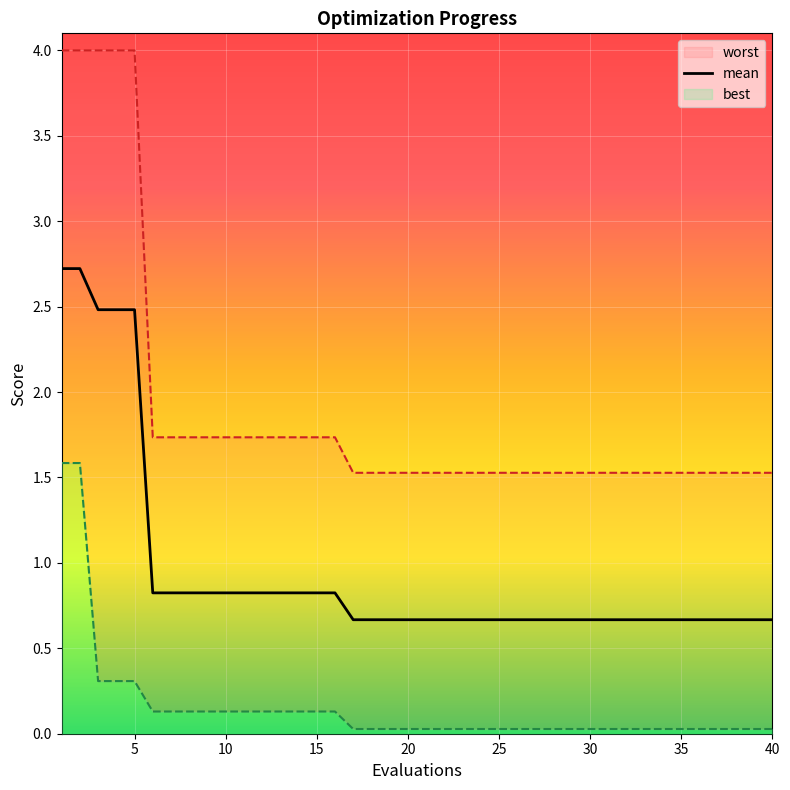

The mean series shows 0.7 at 25. True or false?

True